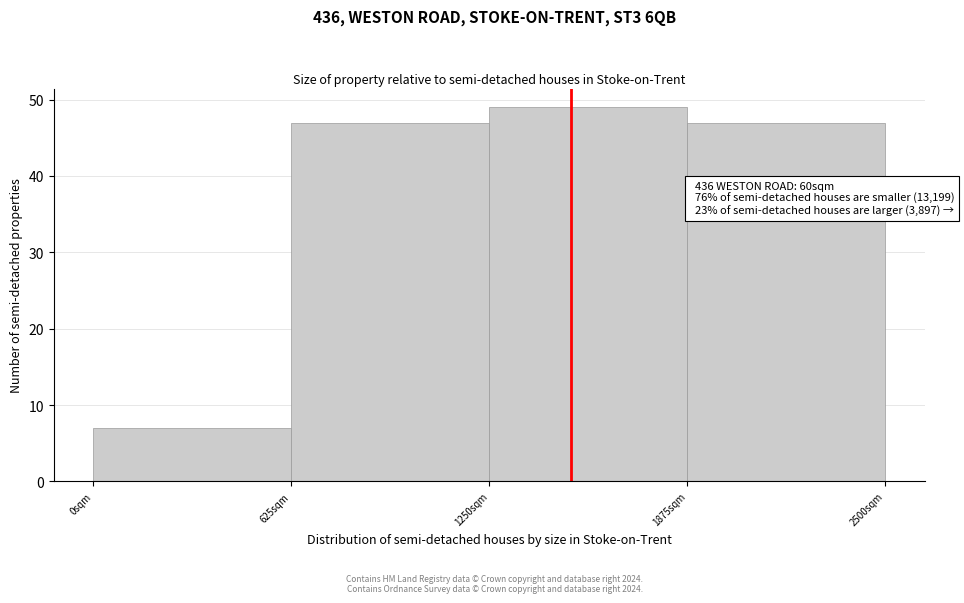

Reading left to right, list all the values displayed in this chart.

0sqm=7	625sqm=47	1250sqm=49	1875sqm=47